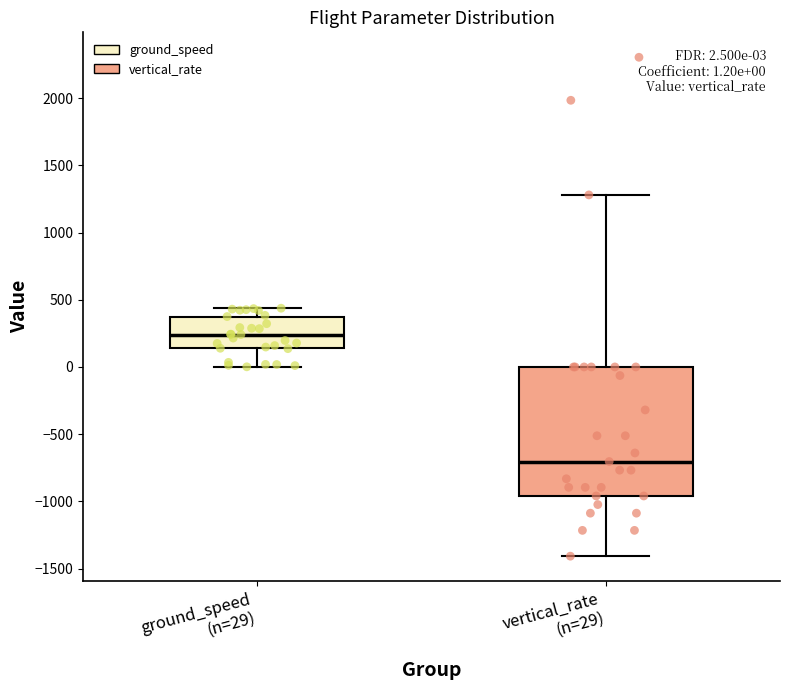

Comparing the boxes themselves (not the whiskers), which one is the tallest?

vertical_rate (n=29)